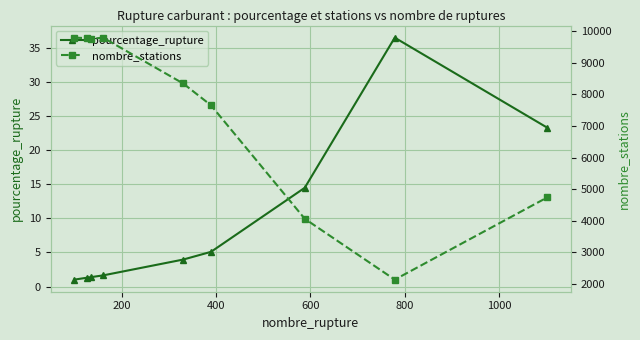

Reading left to right, list all the values displayed in this chart.

pourcentage_rupture: 1.0	1.3	1.4	1.6	4.0	5.1	14.5	36.5	23.3
nombre_stations: 9800.0	9786.0	9761.0	9800.0	8349.0	7658.0	4064.0	2136.0	4743.0